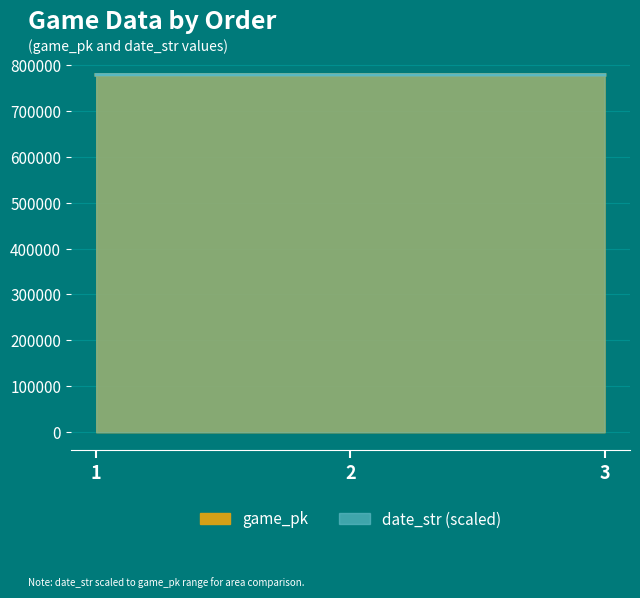

What is the difference between the game_pk values at 1 and 3?

31.0